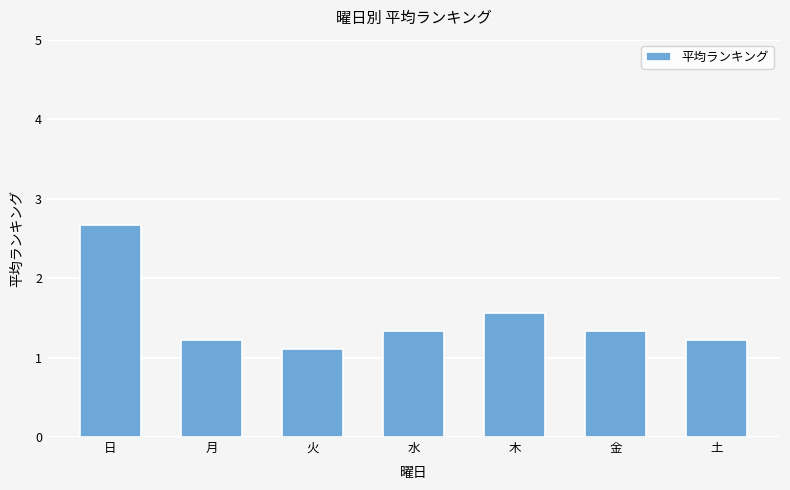

What is the minimum value shown in the chart?

1.1